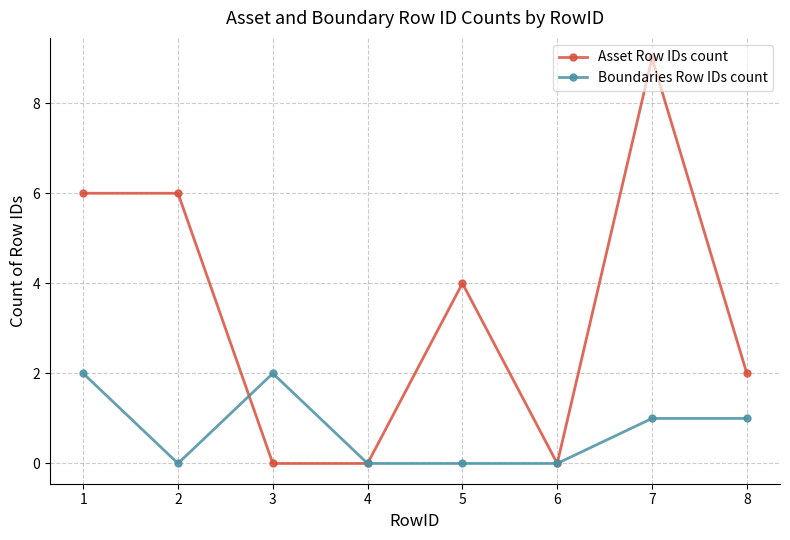

List the series in order of their overall mean, highest first.

Asset Row IDs count, Boundaries Row IDs count